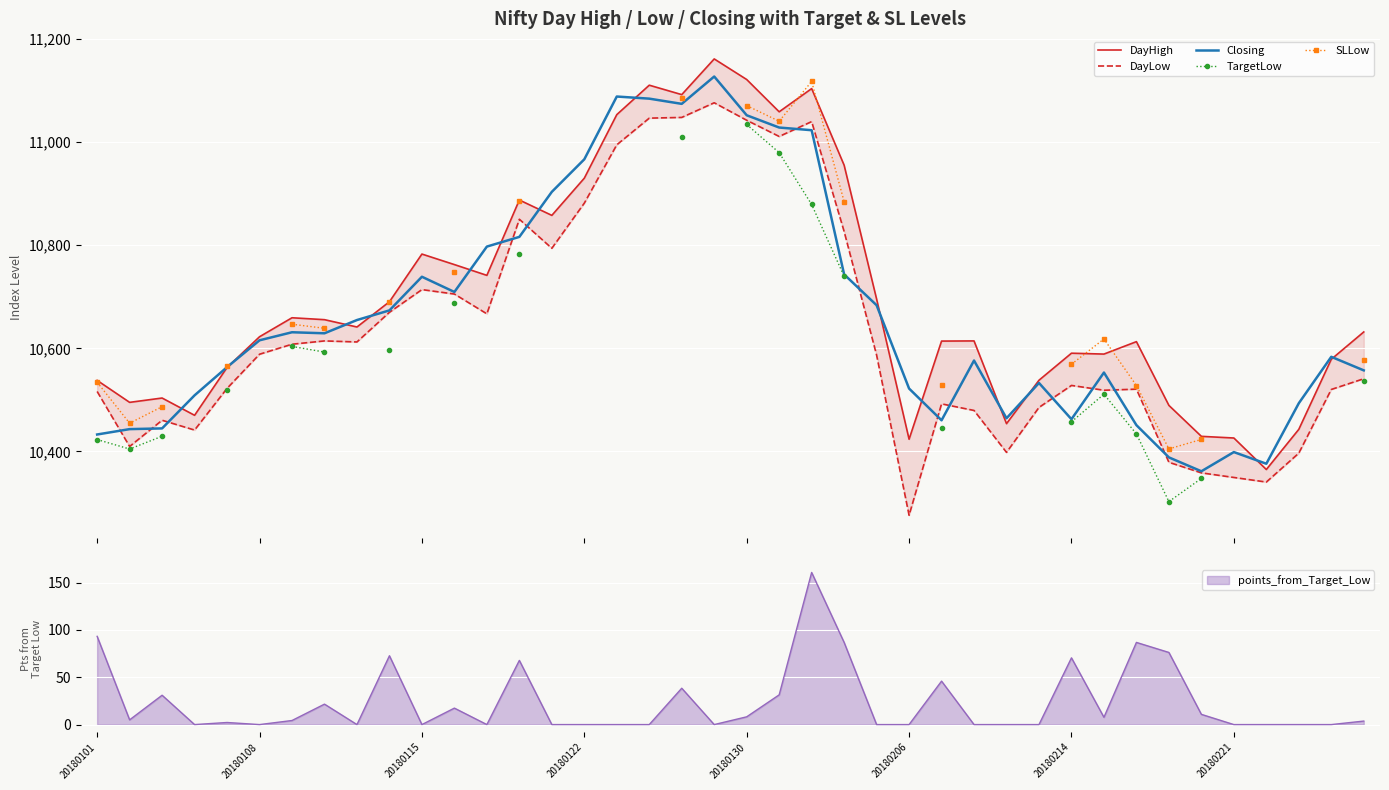

What is the difference between the maximum and minimum values in the TargetLow series?

731.1